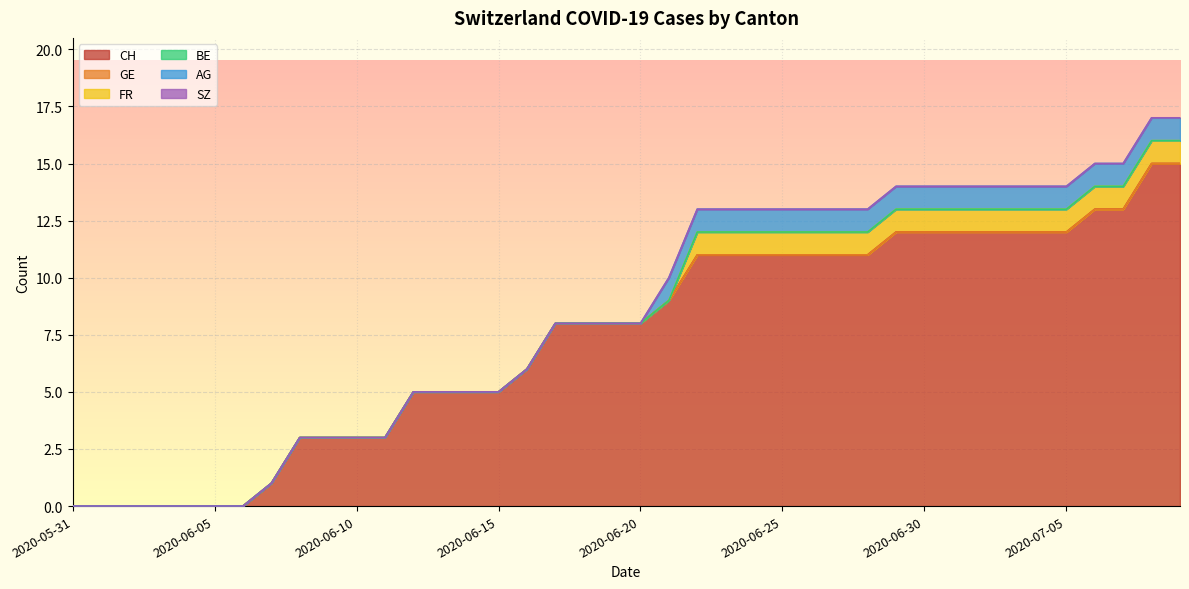

Does the chart display data point markers on the line(s)?

No